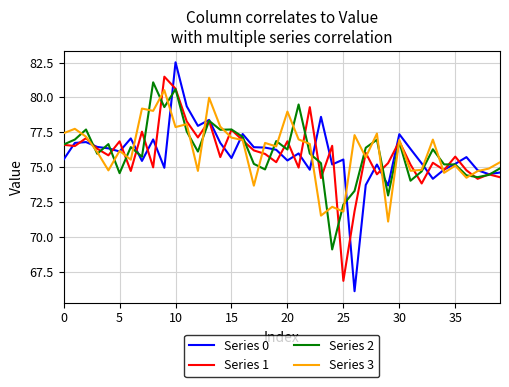

What is the minimum value for Series 3?

71.1